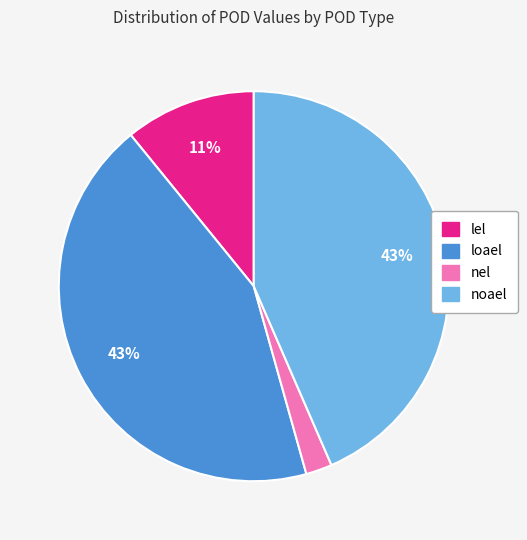

How many segments does this pie chart have?

4